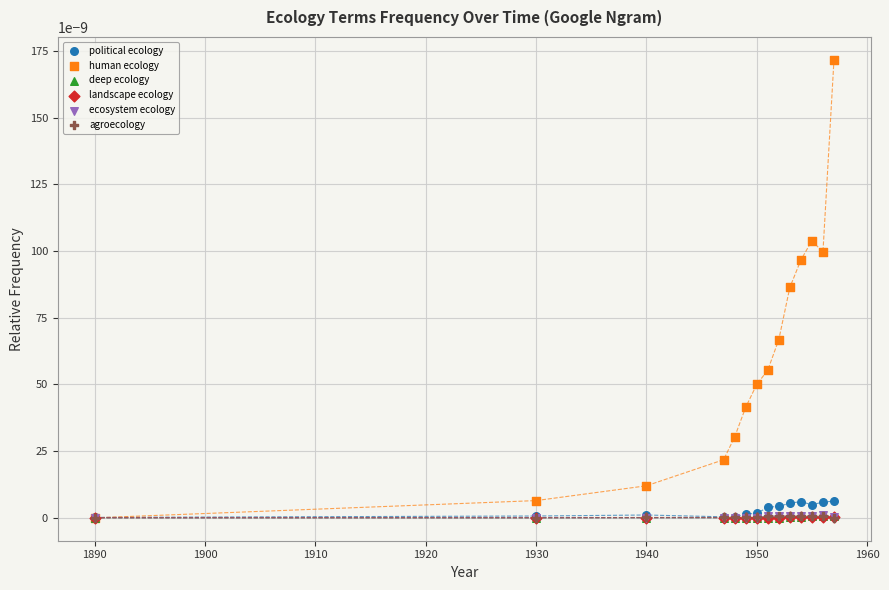

What are all the series names shown in the legend?

political ecology, human ecology, deep ecology, landscape ecology, ecosystem ecology, agroecology